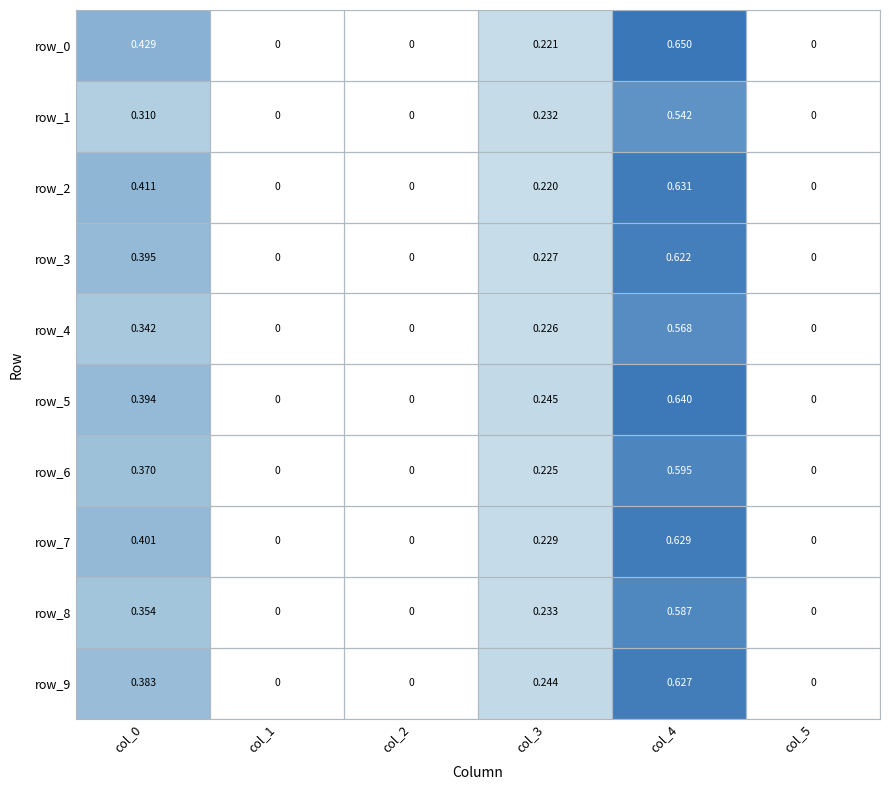

What is the approximate value of row_0 at col_0?

0.4